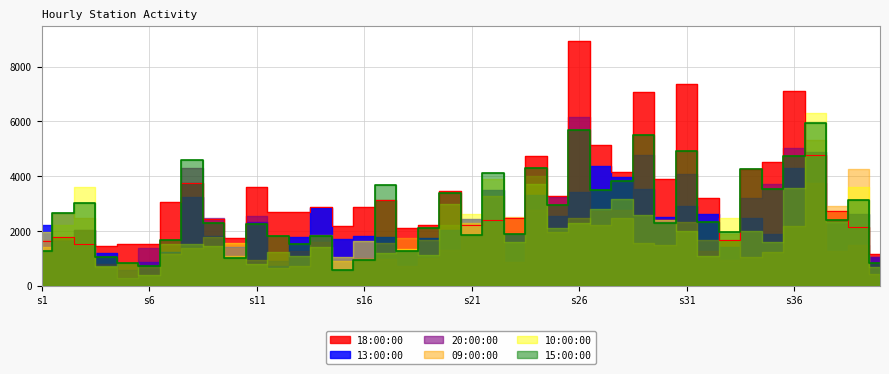

What is the value of the 20:00:00 point at the 1st from the left?

1687